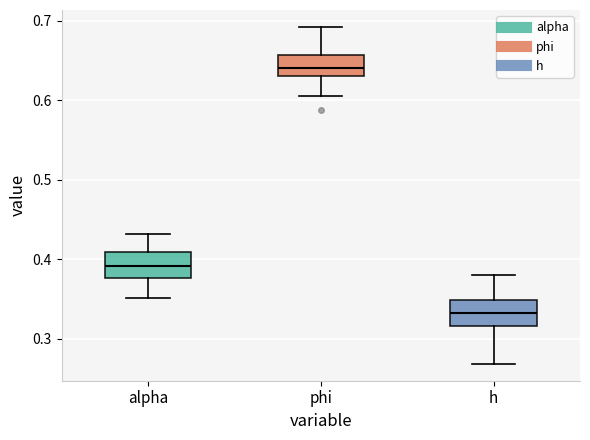

Where does the lower whisker of the box for h end on the y-axis? The values are not printed on the chart, so give them approximately, as read against the axis.

0.27